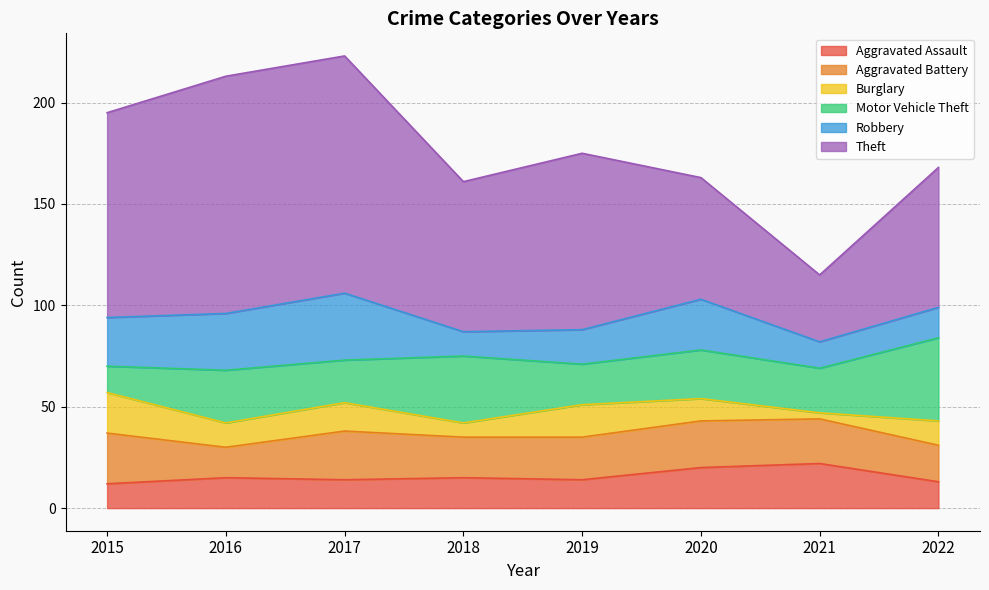

At which category does Motor Vehicle Theft reach its first local valley?

2017